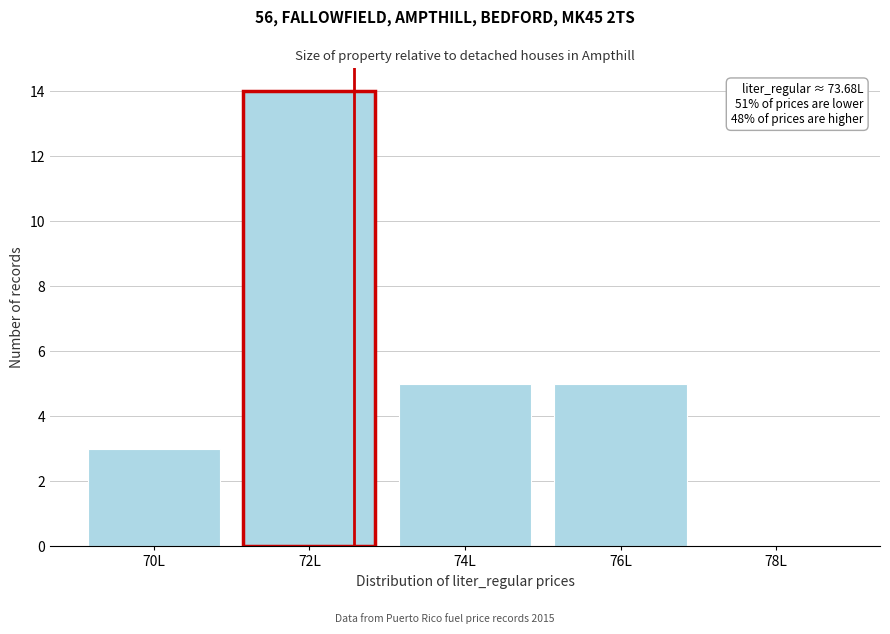

Reading left to right, transcribe all the data shown in this chart.

70L=3	72L=14	74L=5	76L=5	78L=0